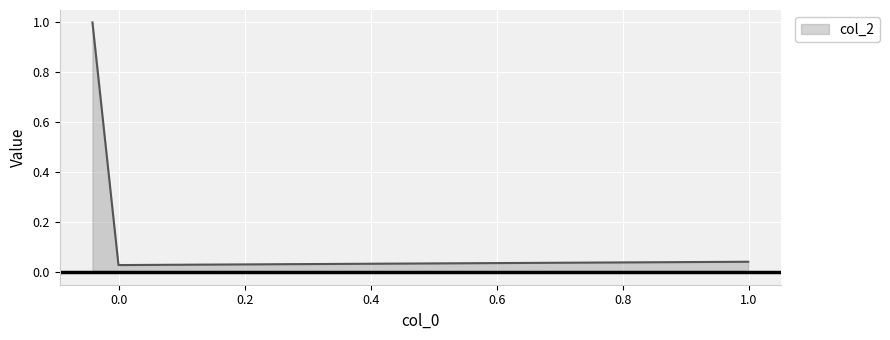

Reading left to right, list all the values displayed in this chart.

0.0	0.0	1.0